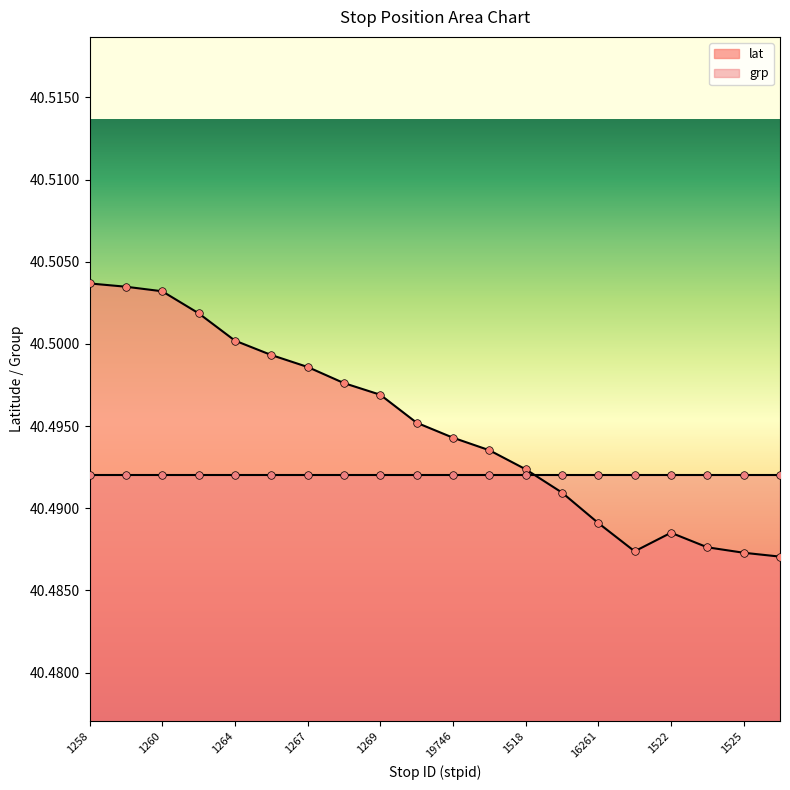

Between 1522 and 1518, which is larger?

1518